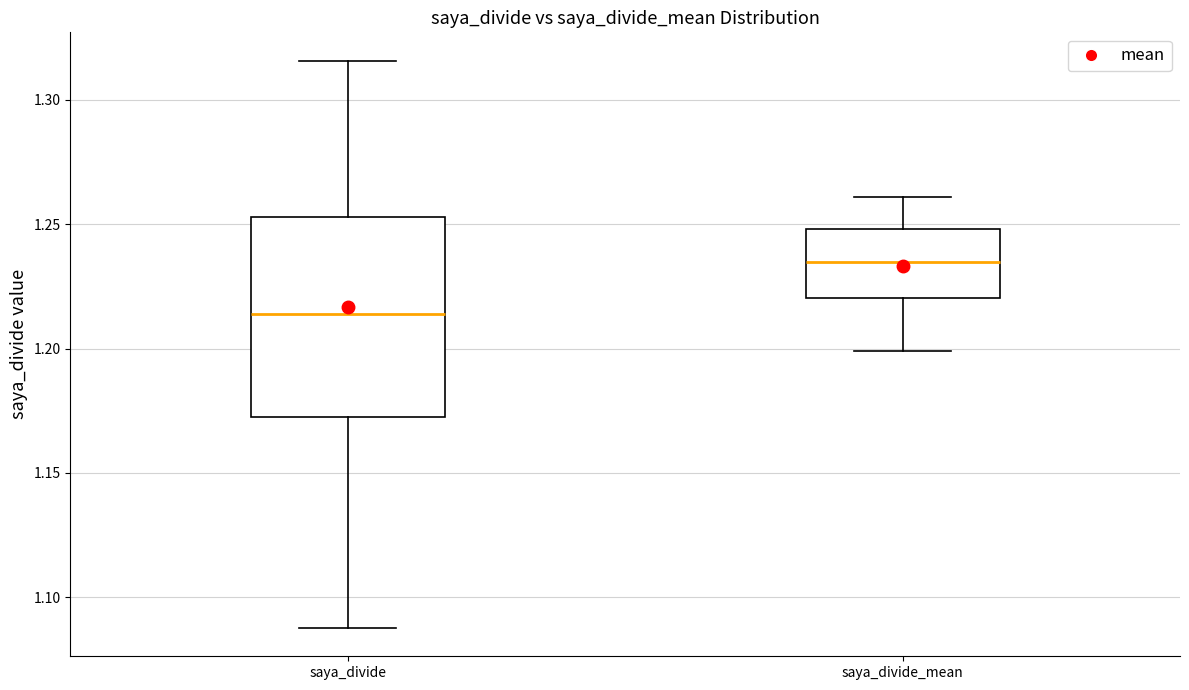

Reading left to right, transcribe this box plot: for each box, give where its median line is, the range the box spans, and where its two whiskers end, as read against the y-axis. The values are not printed on the chart, so give them approximately, as read against the axis.

saya_divide: median 1.215, box 1.175 to 1.255, whiskers 1.090 to 1.315
saya_divide_mean: median 1.235, box 1.220 to 1.250, whiskers 1.200 to 1.260